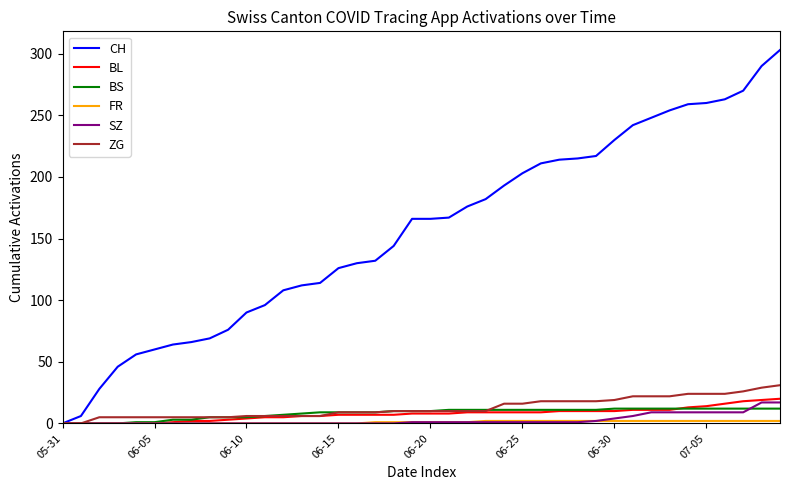

What is the maximum value for ZG?

31